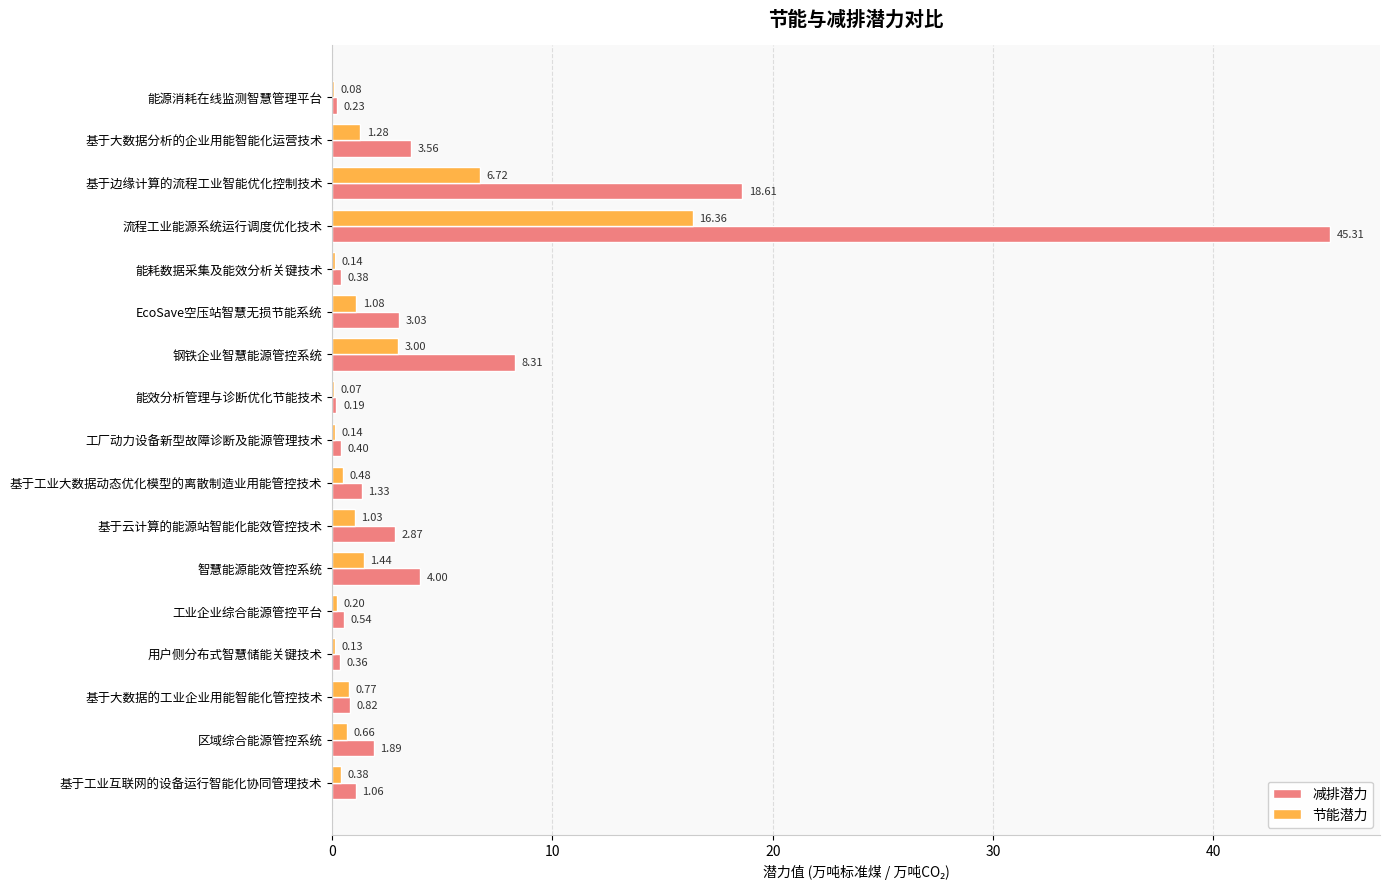

At which category does the chart reach its peak across all series?

流程工业能源系统运行调度优化技术